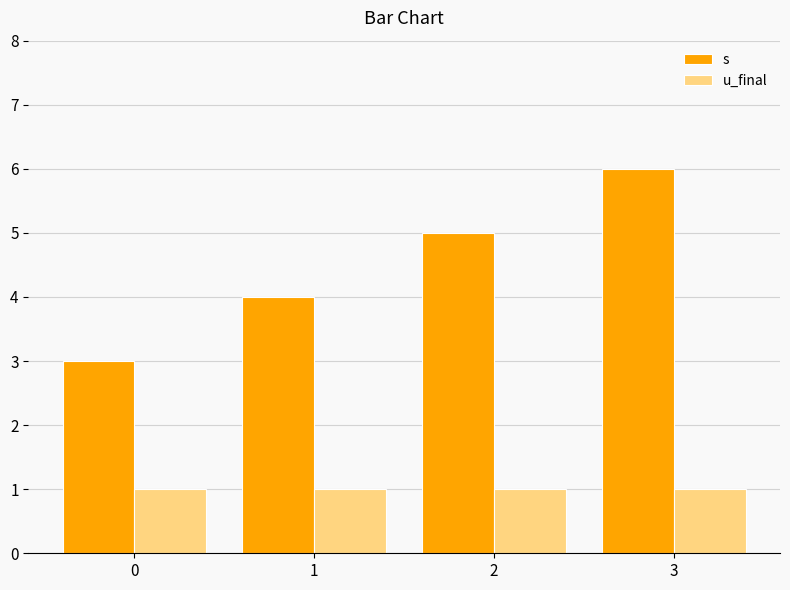

What is the difference between the highest and lowest values at 3?

5